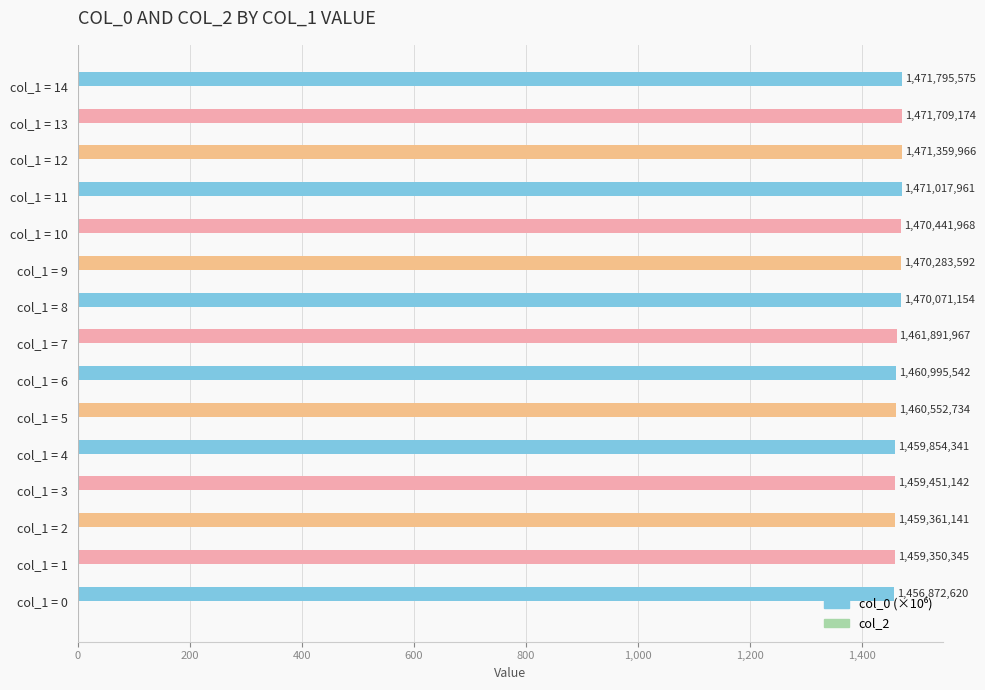

How many bars are there in total?

15